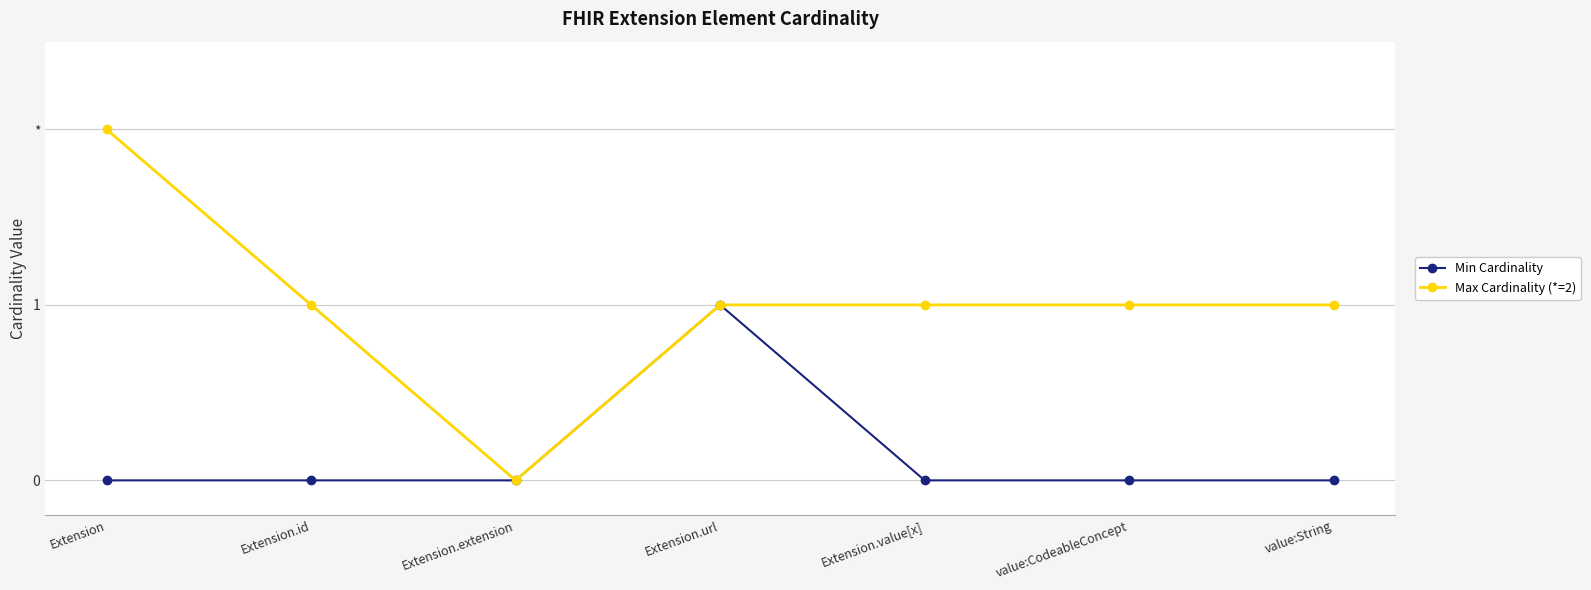

What are all the series names shown in the legend?

Min Cardinality, Max Cardinality (*=2)